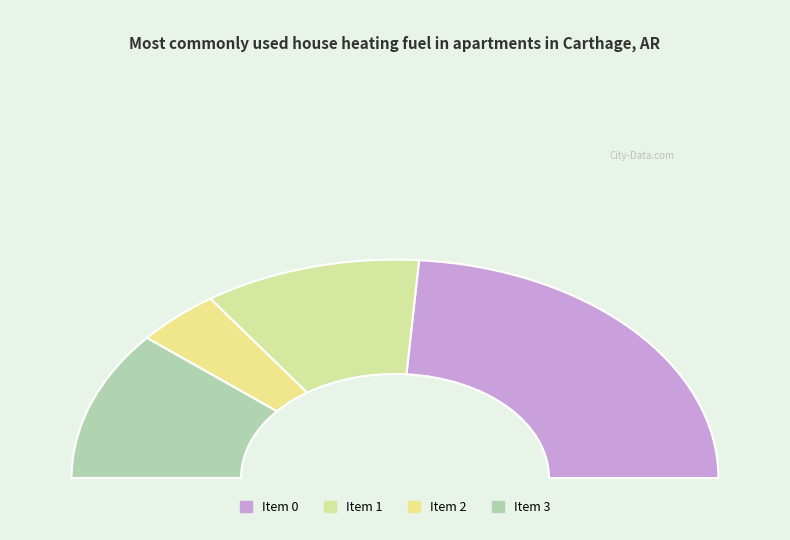

What percentage is NOT represented by 1?

78.3%